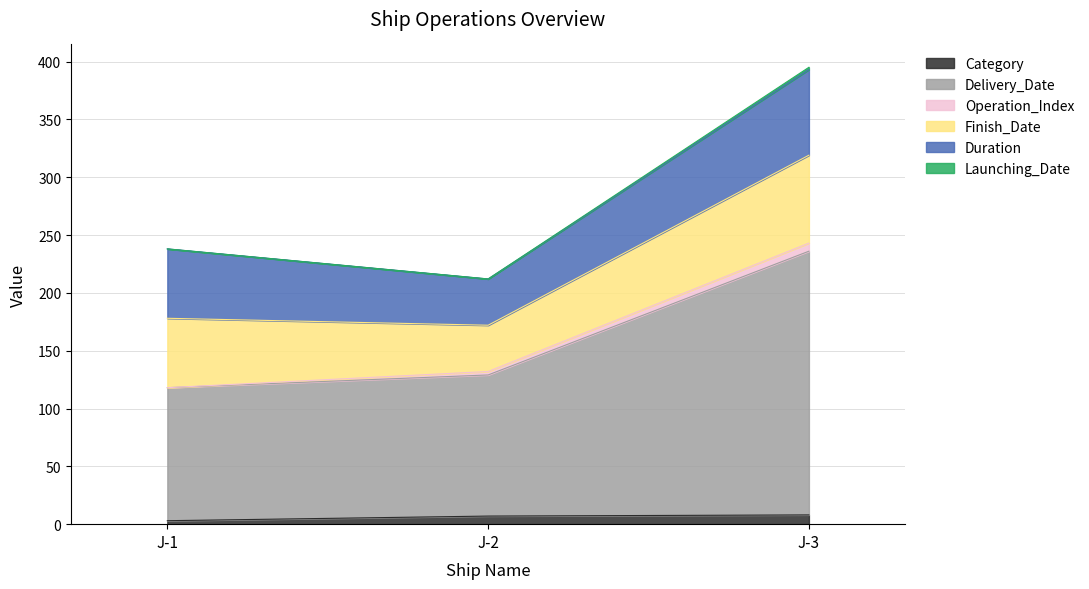

What is the sum of all Delivery_Date values?

483